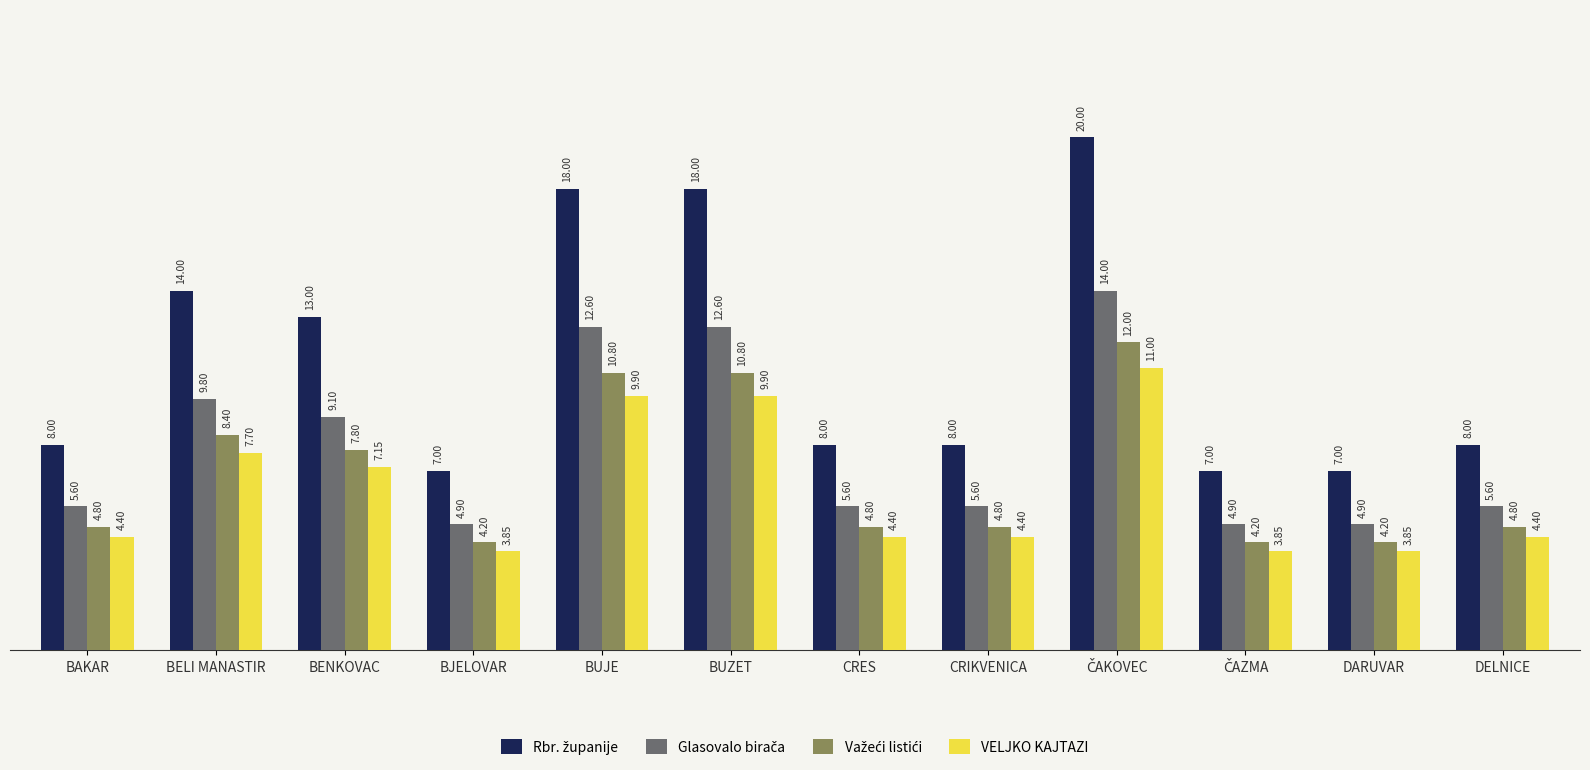

What position from the left is BAKAR?

1